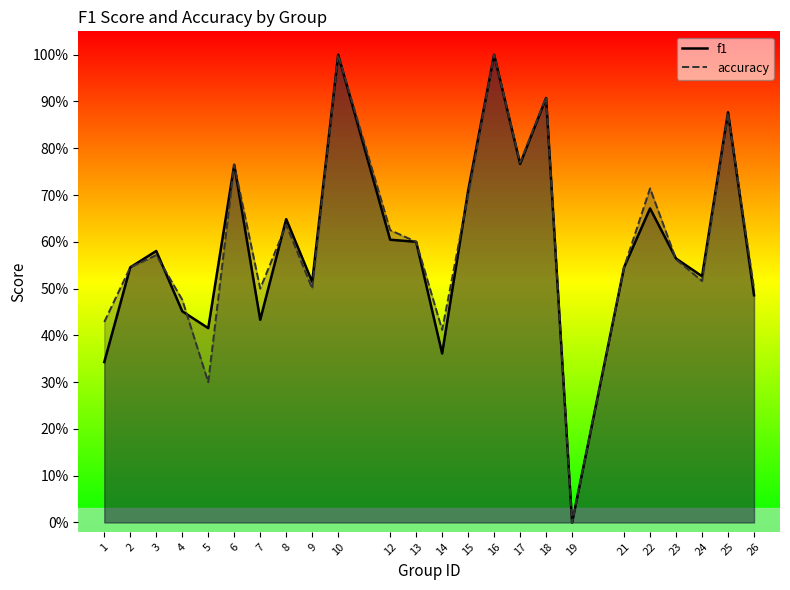

Rank the categories by accuracy value from highest to lowest.

10, 16, 18, 25, 17, 6, 22, 15, 8, 12, 13, 3, 23, 2, 21, 24, 7, 9, 26, 4, 1, 14, 5, 19